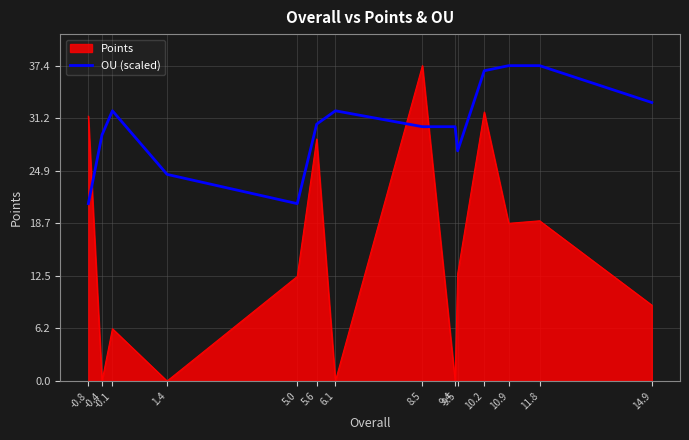

What is the greatest value displayed?

37.4